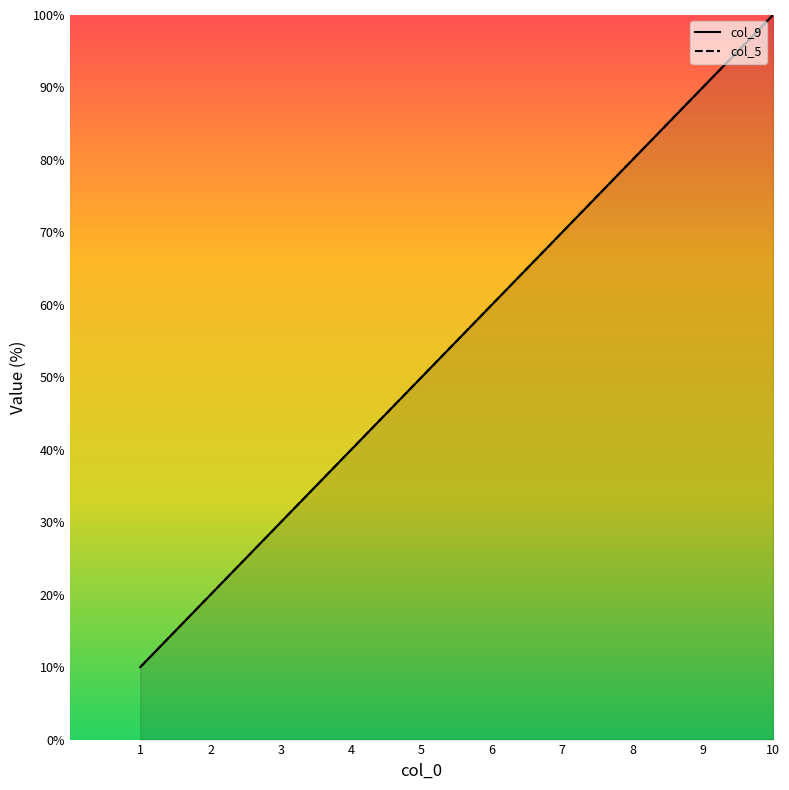

Reading right to left, transcribe all the data shown in this chart.

col_9: 100	90	80	70	60	50	40	30	20	10
col_5: 100	90	80	70	60	50	40	30	20	10